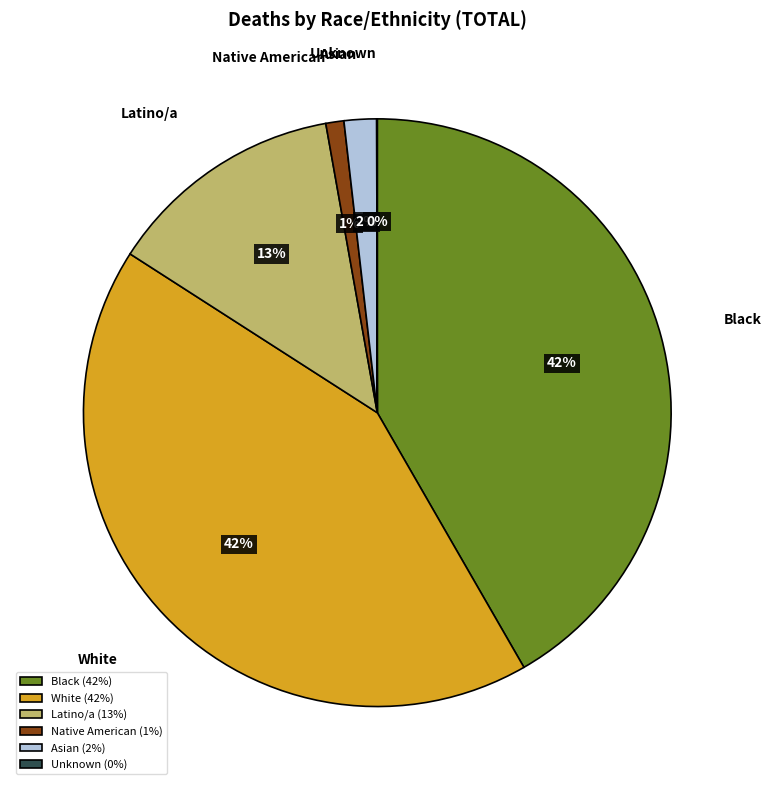

Does Black account for over 50% of the chart?

No